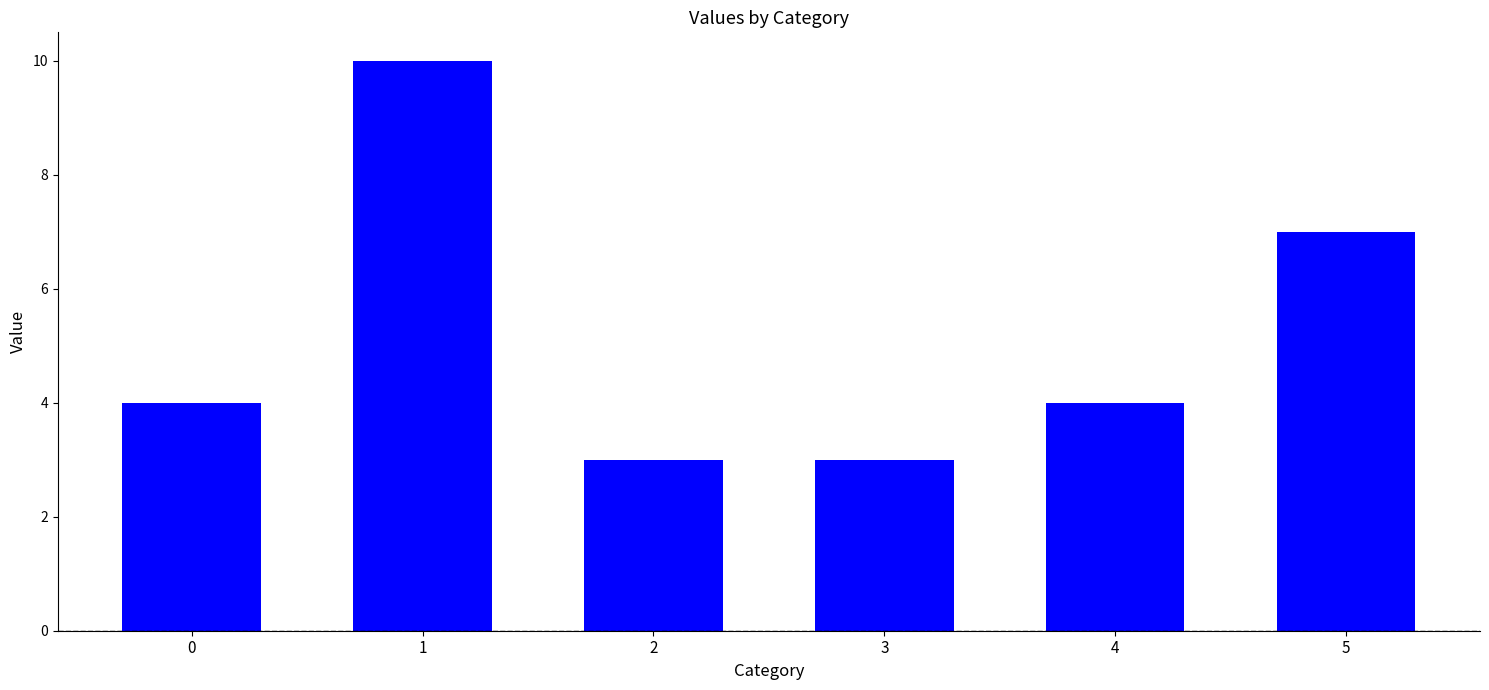

What is the ratio of the value at 5 to the value at 3?

2.3